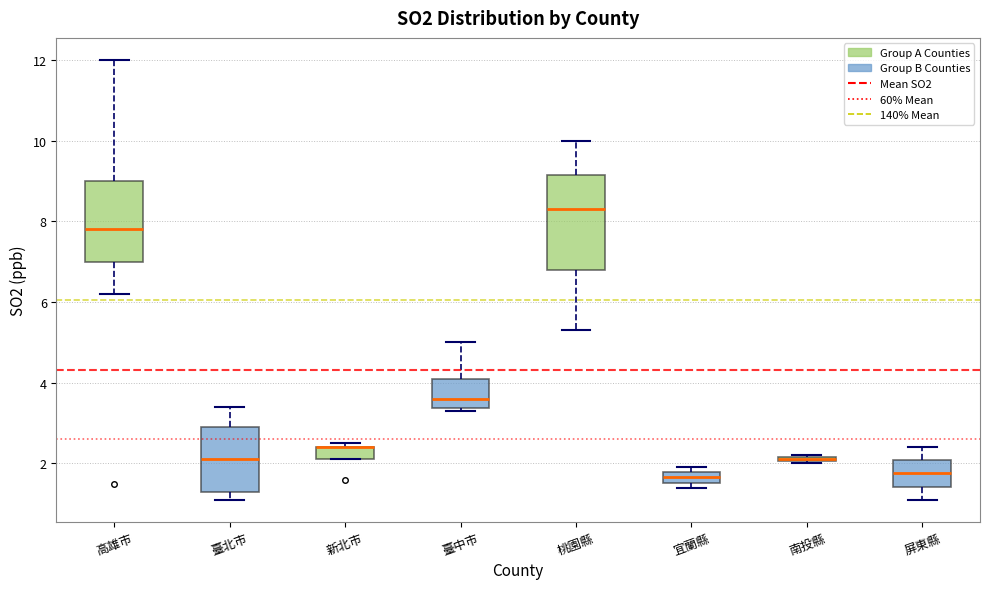

Where is the lower edge of the box for 新北市 on the y-axis? The values are not printed on the chart, so give them approximately, as read against the axis.

2.2